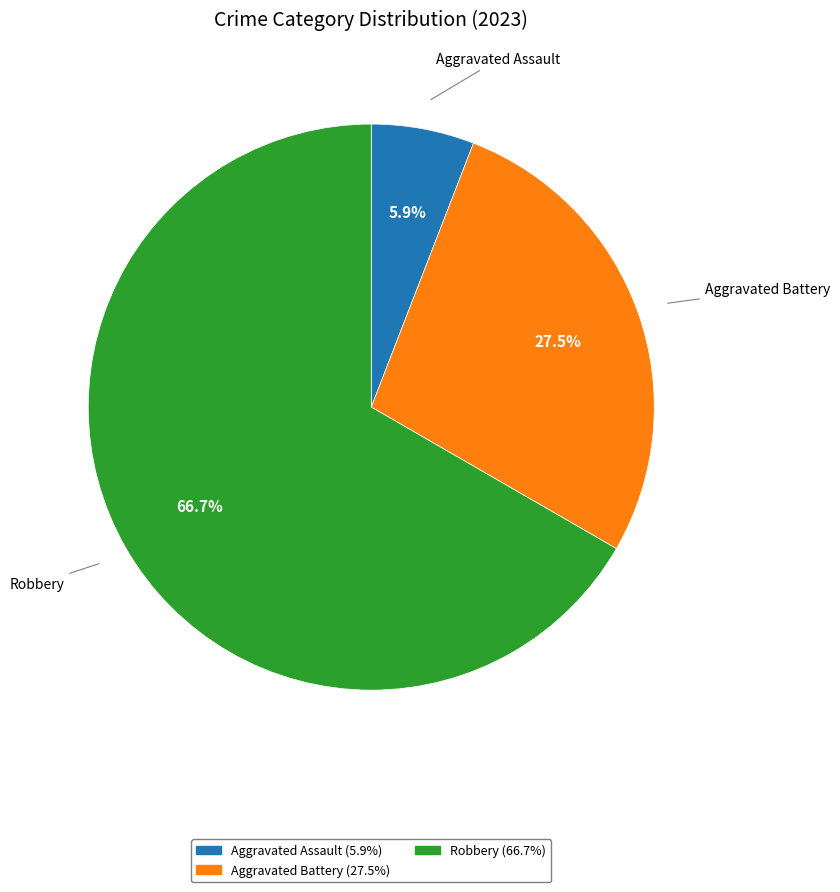

To the nearest percent, what is the difference between the largest and smallest slice percentages?

61%